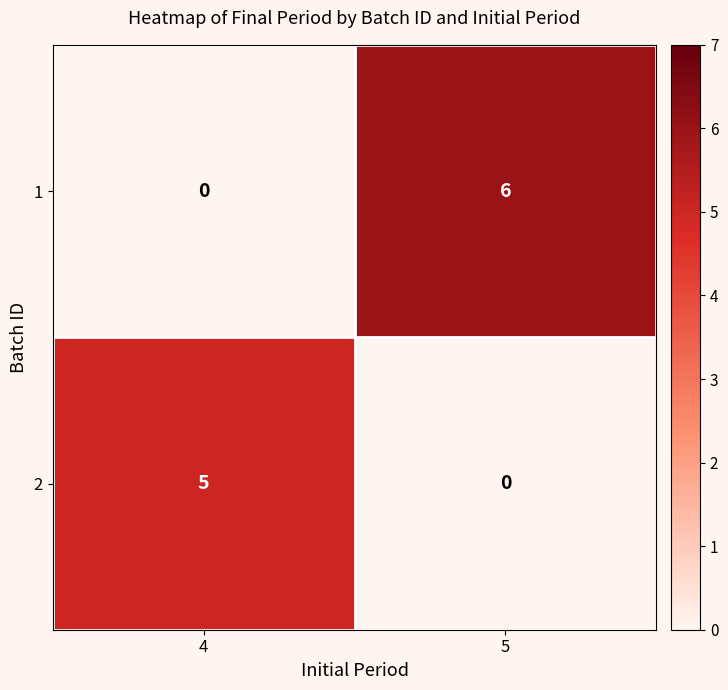

What is the sum of all 1 values?

6